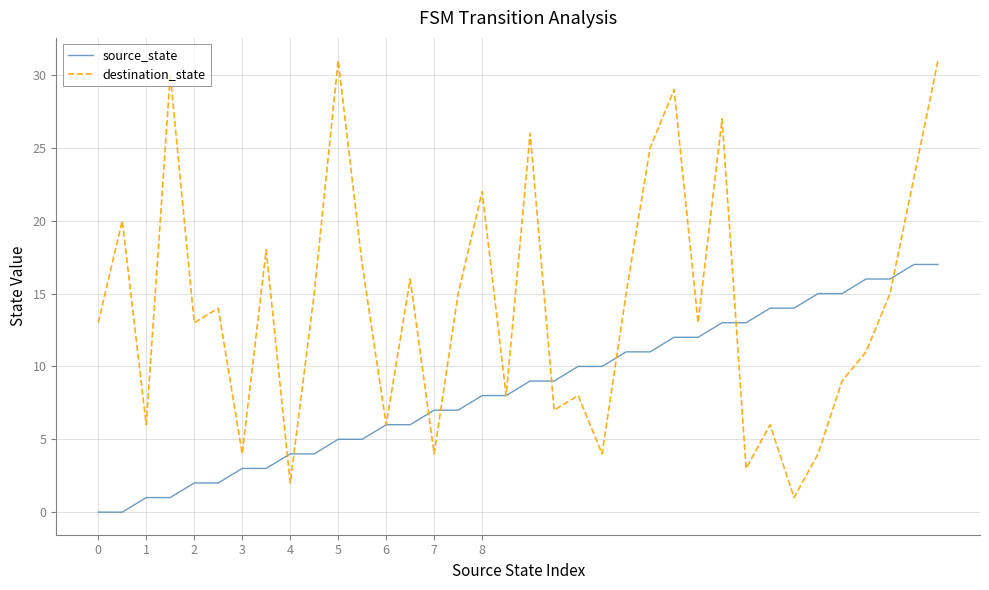

Reading left to right, what are all the values shown in this chart?

source_state: 0	0	1	1	2	2	3	3	4	4	5	5	6	6	7	7	8	8	9	9	10	10	11	11	12	12	13	13	14	14	15	15	16	16	17	17
destination_state: 13	20	6	30	13	14	4	18	2	15	31	17	6	16	4	15	22	8	26	7	8	4	15	25	29	13	27	3	6	1	4	9	11	15	23	31